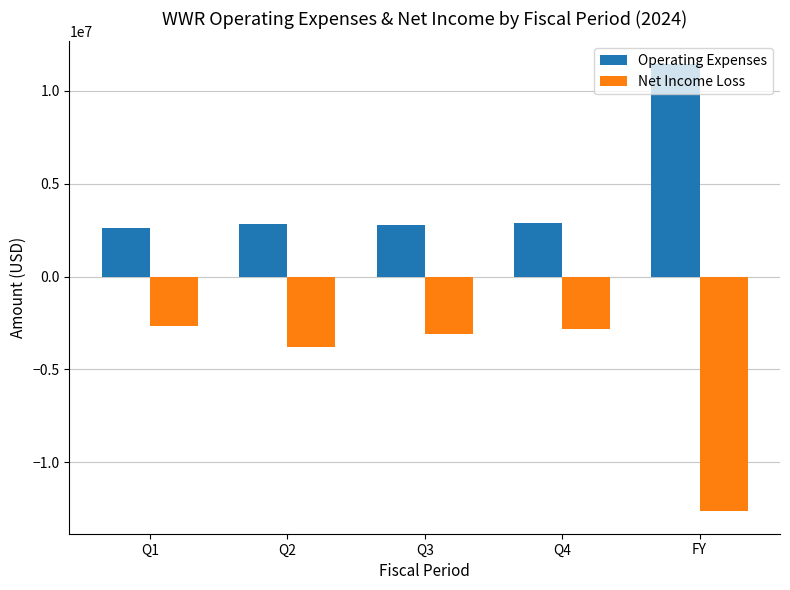

What is the value of the Operating Expenses bar at the 2nd from the left?

2838000